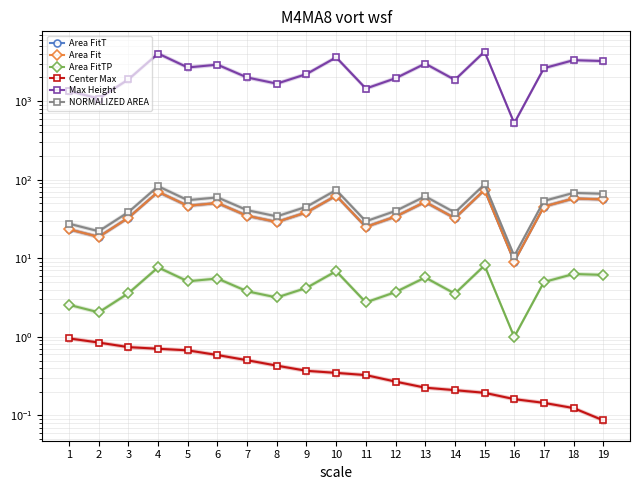

The value of Area FitT at 3 is 32.8. True or false?

True